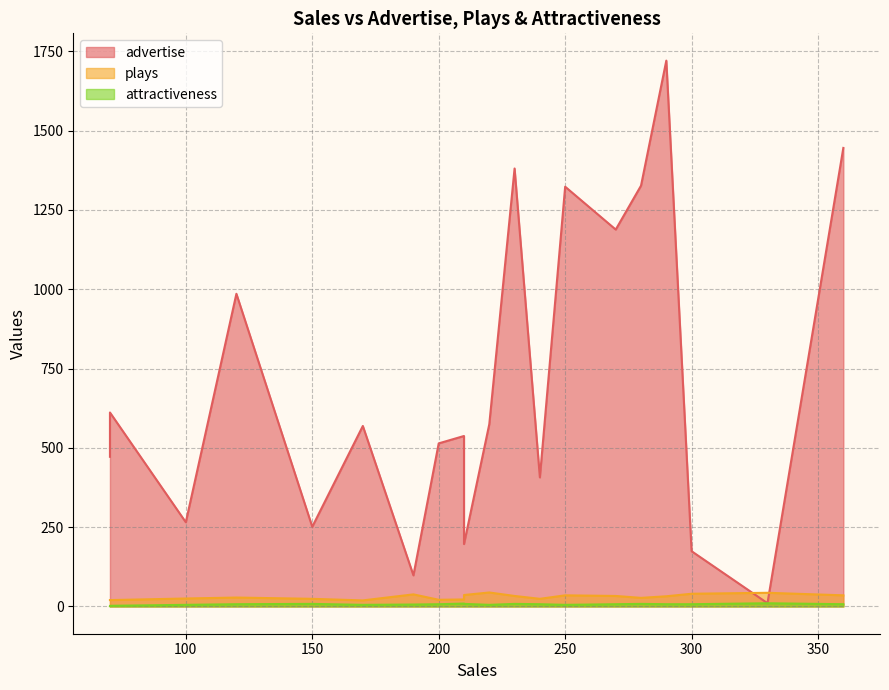

Between 70 and 150, which series saw the biggest shift?

advertise